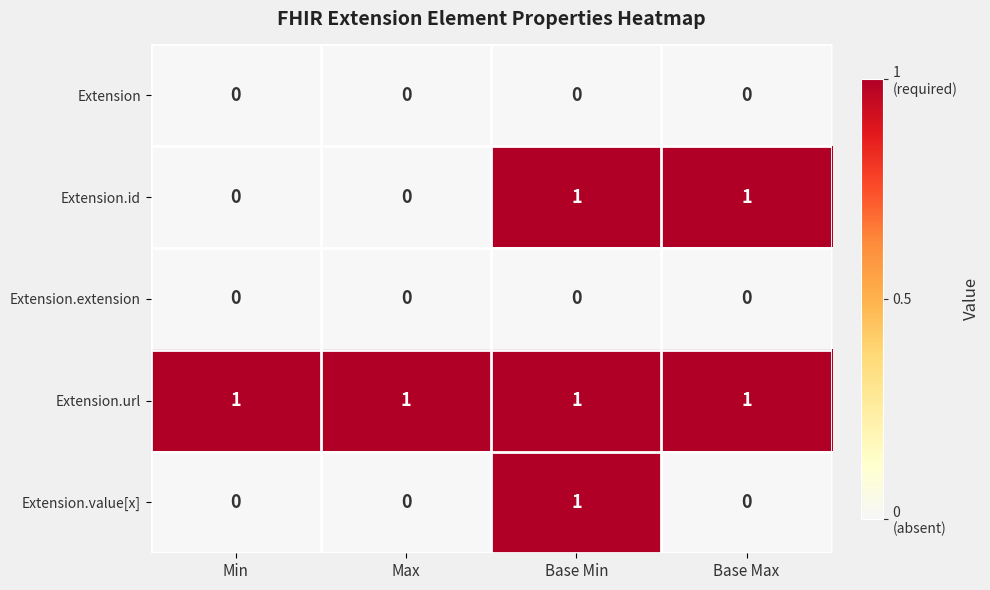

At how many categories does at least one series exceed 0?

4